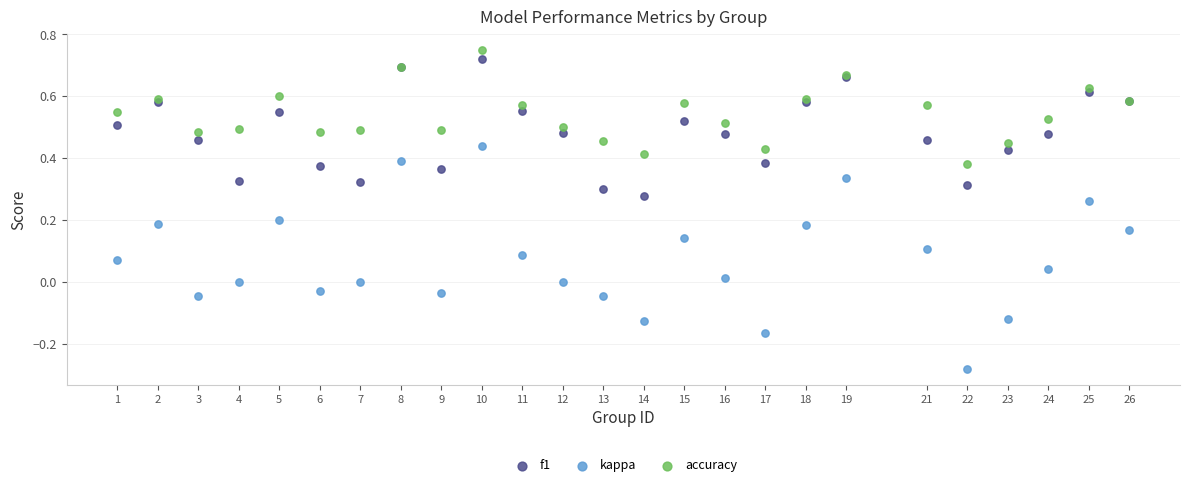

Which series has the largest Y range (max minus min)?

kappa